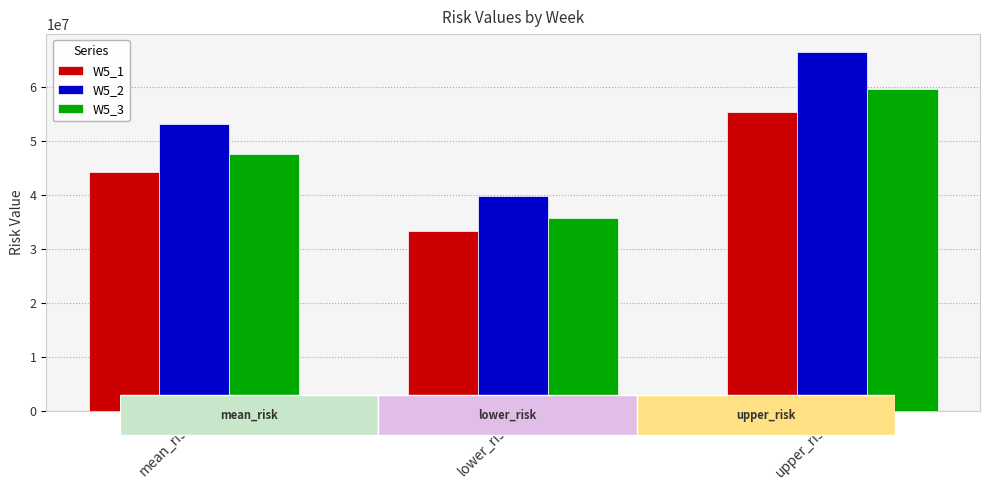

What is the sum of all W5_2 values?

159443679.4